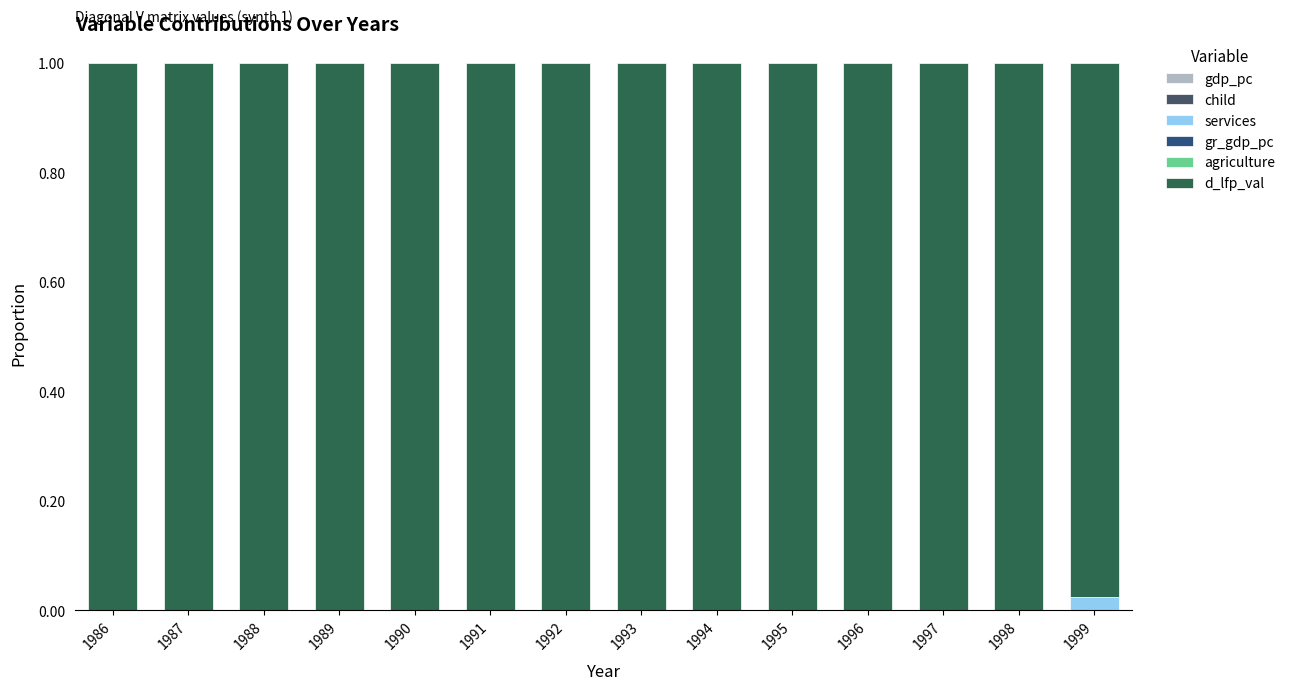

Which series has the largest range (max minus min)?

d_lfp_val